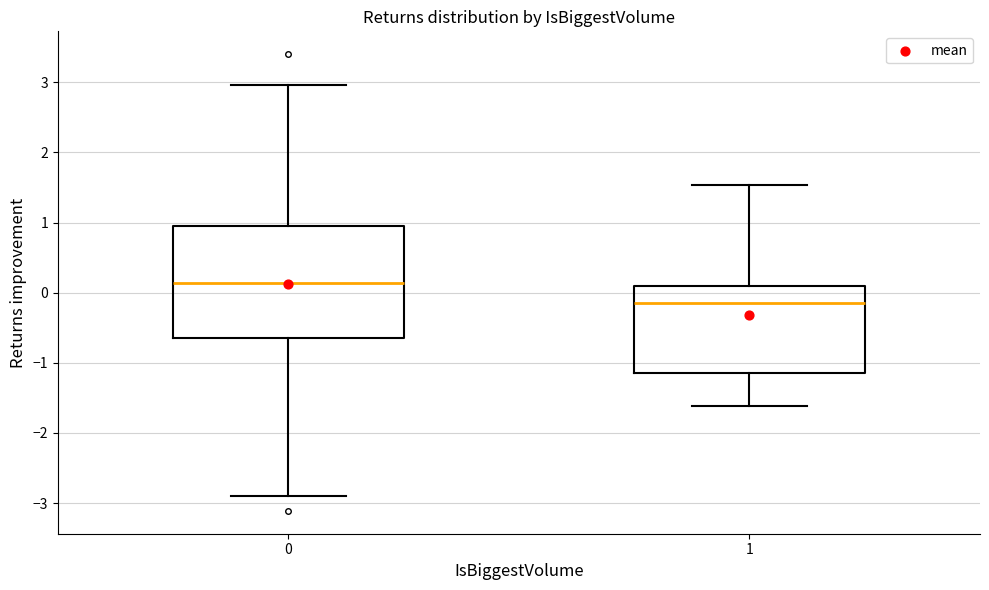

Which box is the tallest, from its lower edge to its upper edge?

0